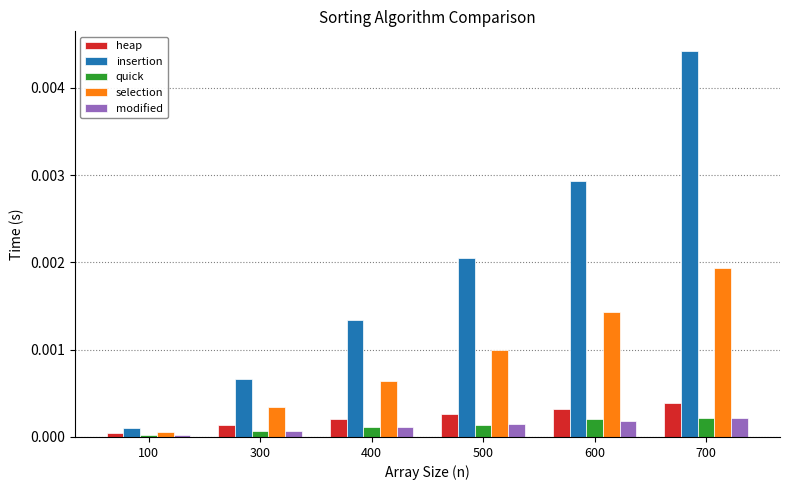

Which series has the largest range (max minus min)?

insertion